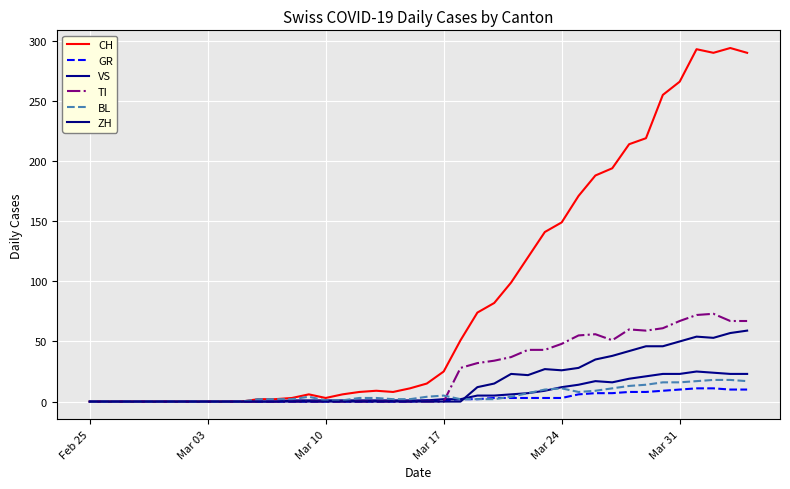

How many lines are shown in the chart?

6